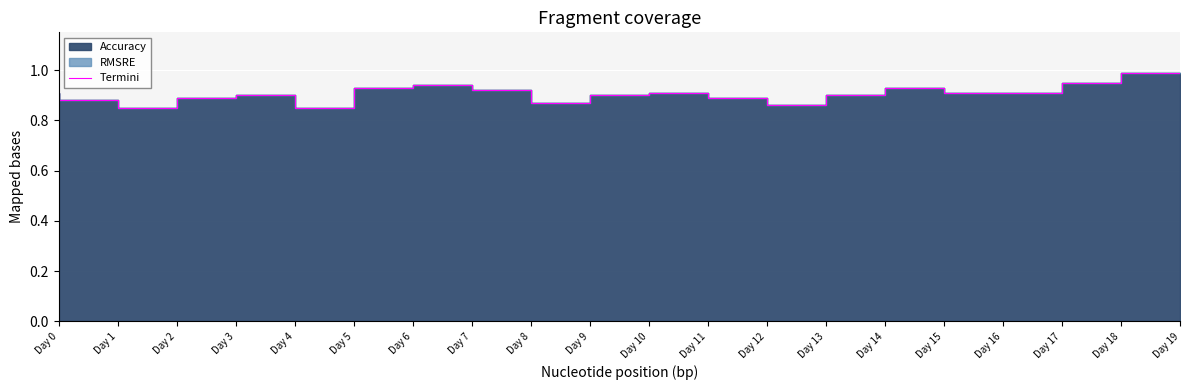

Rank the categories by value from highest to lowest.

Day 19, Day 18, Day 7, Day 6, Day 15, Day 8, Day 0, Day 11, Day 16, Day 17, Day 4, Day 10, Day 14, Day 3, Day 12, Day 1, Day 9, Day 13, Day 2, Day 5